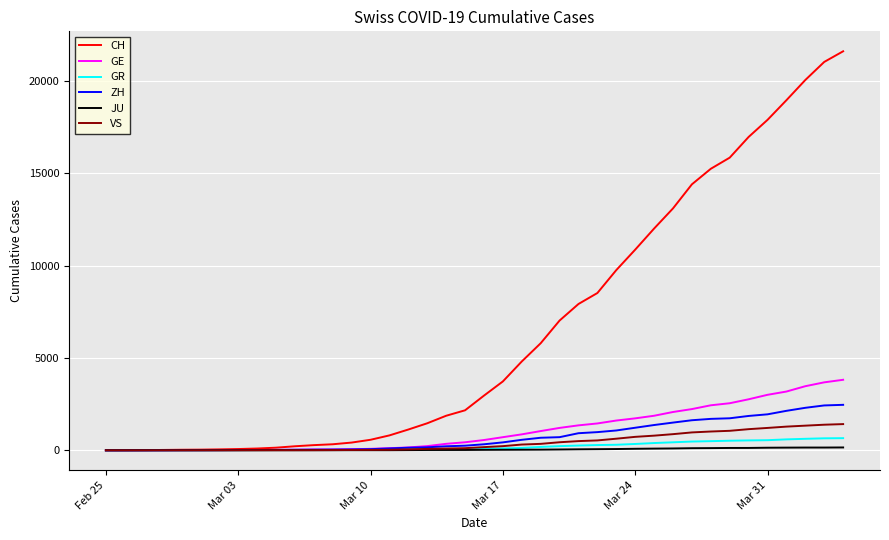

Which series has the largest range (max minus min)?

CH